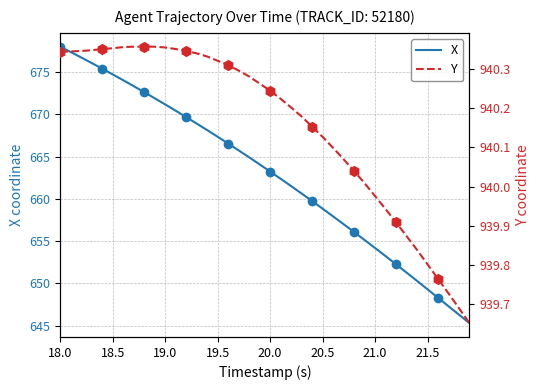

What is the minimum value for X?

645.3